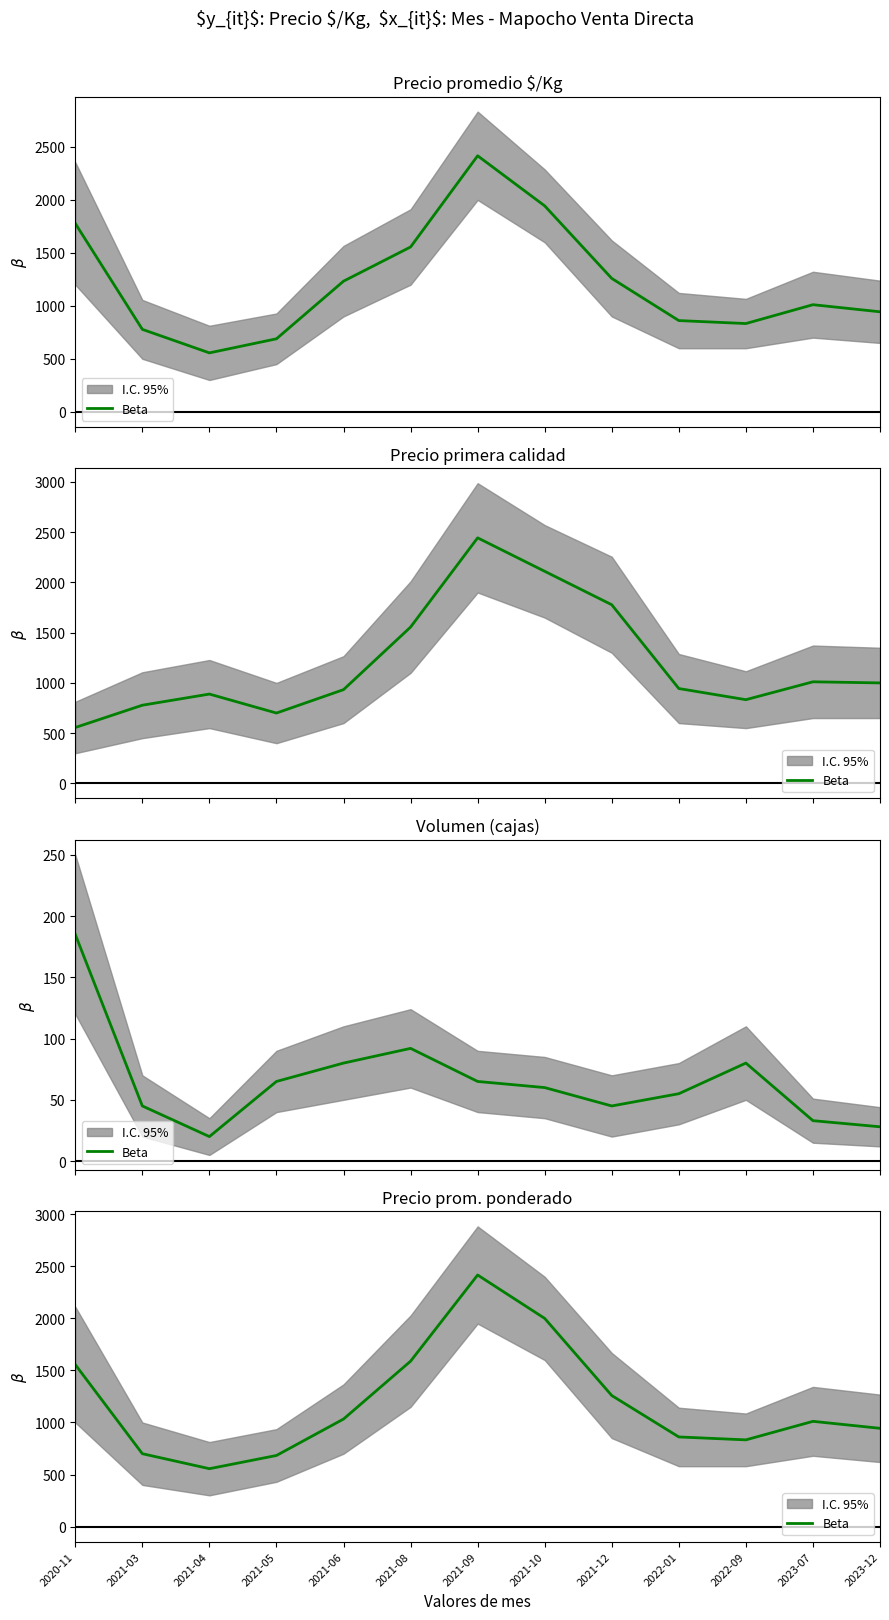

Which has a higher value, 2021-08 or 2021-12?

2021-08